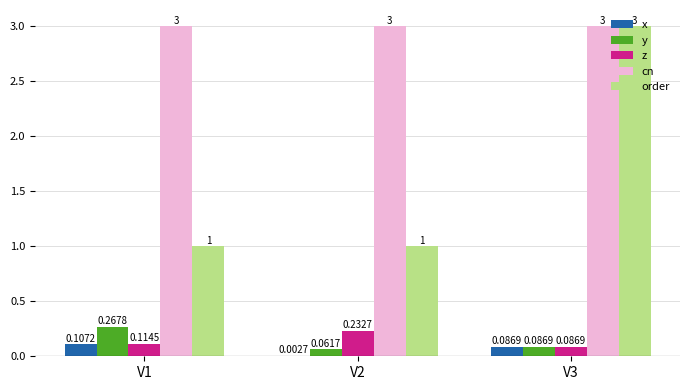

What is the sum of all z values?

0.4